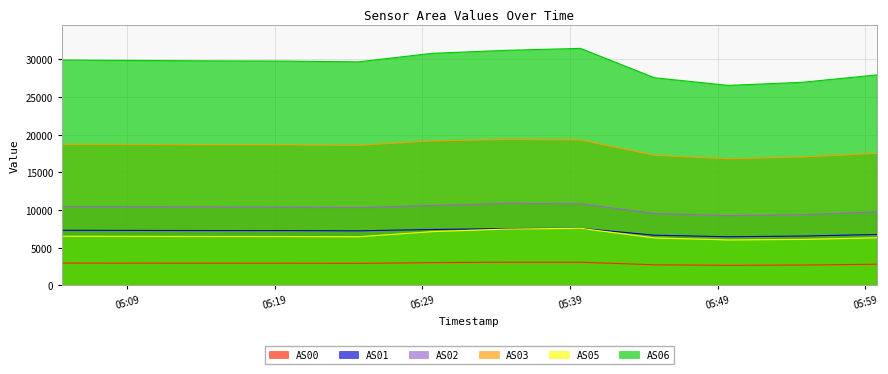

What is the value of the AS00 point at the 11th from the left?

2705